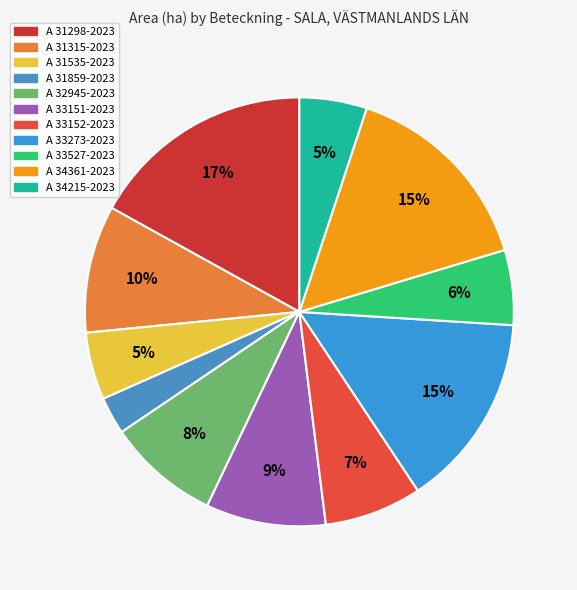

What percentage is the A 32945-2023 slice, to the nearest percent?

8%